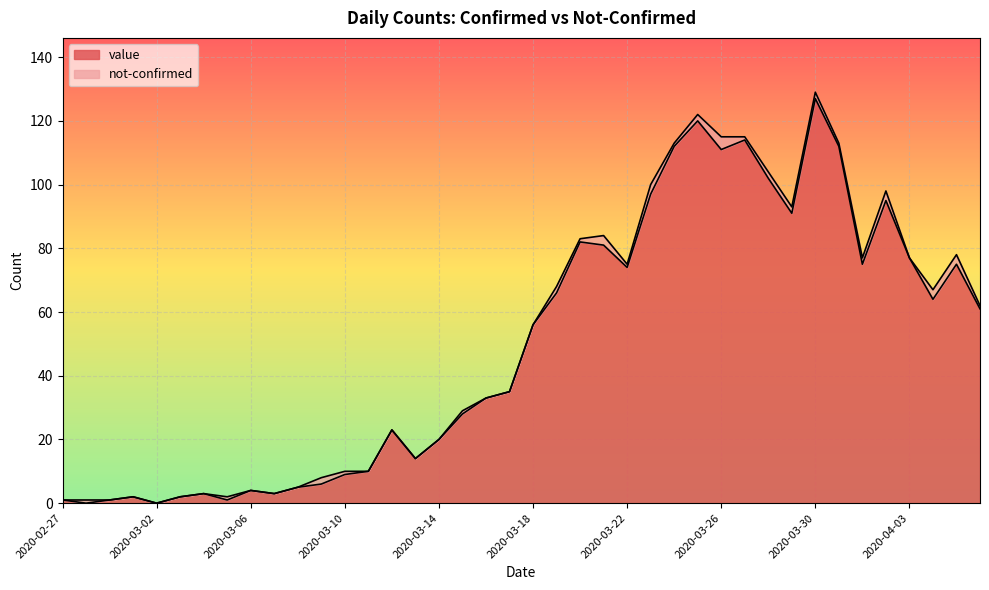

At which label is the value closest to 63?

2020-04-04